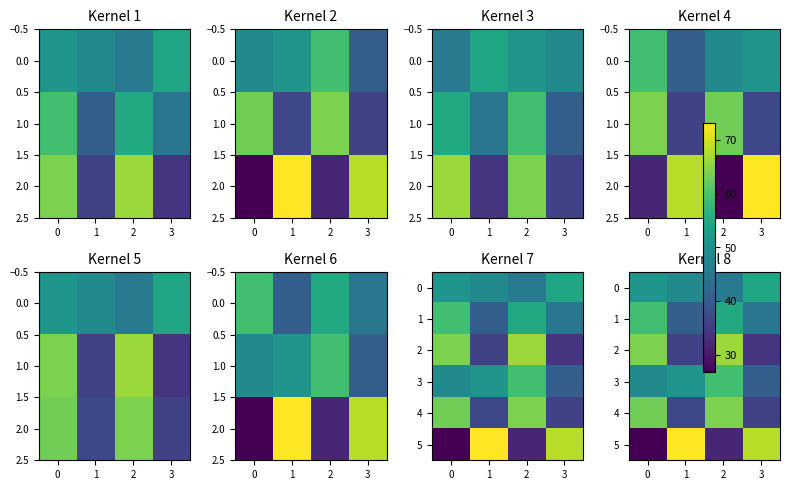

Is it true that 2 equals 66 at 2?

True